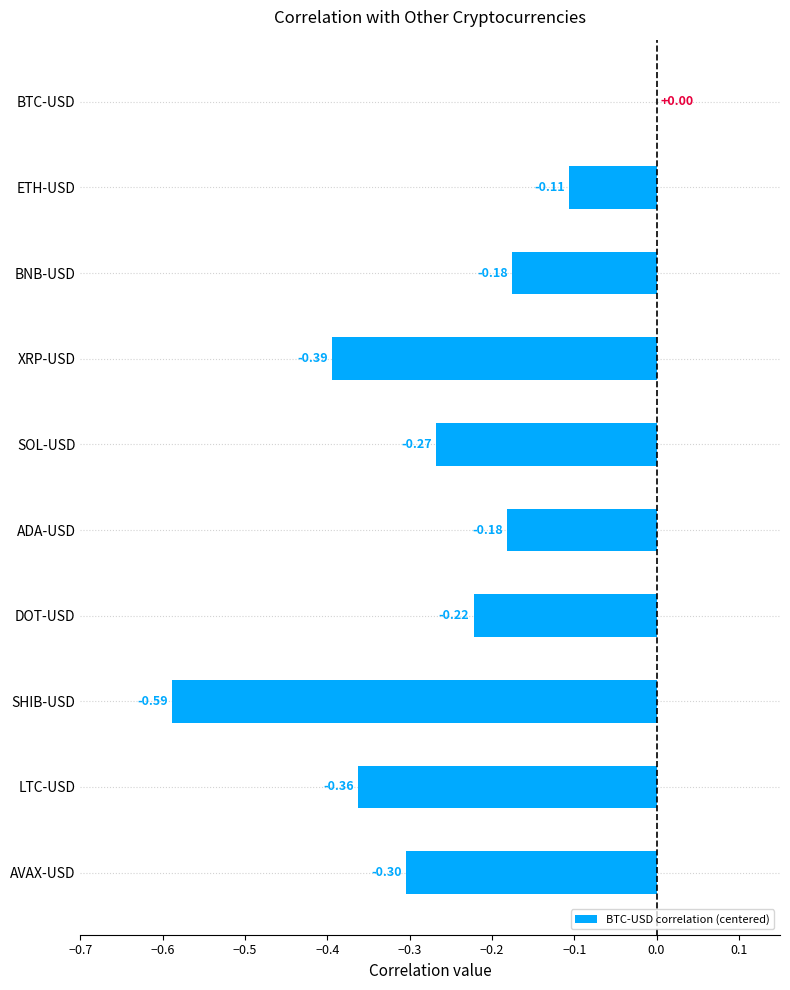

Which has a higher value, SOL-USD or ETH-USD?

ETH-USD